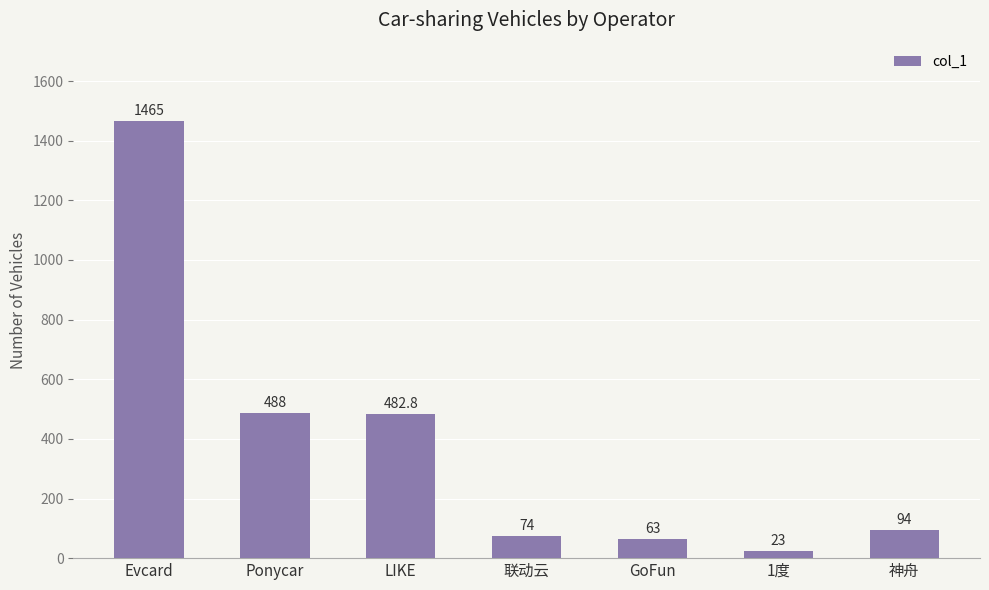

What is the difference between the maximum and minimum values?

1442.0